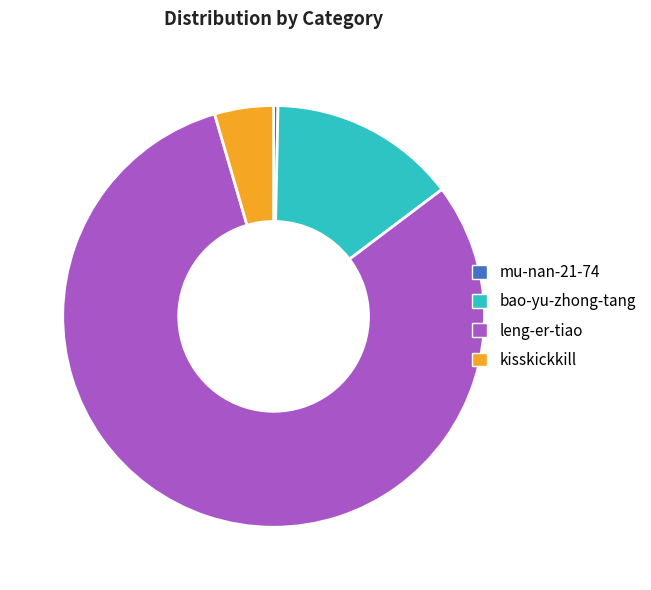

Is there a majority slice in this chart?

Yes